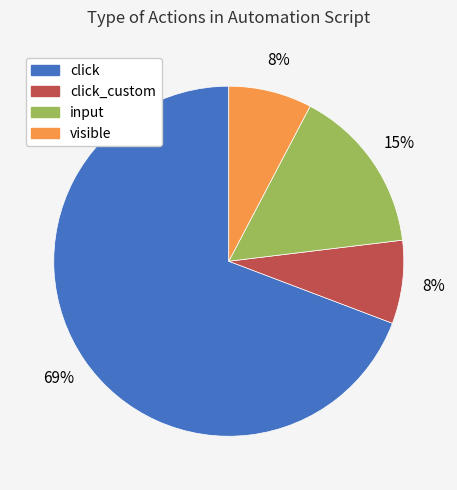

Count the number of slices in the pie.

4